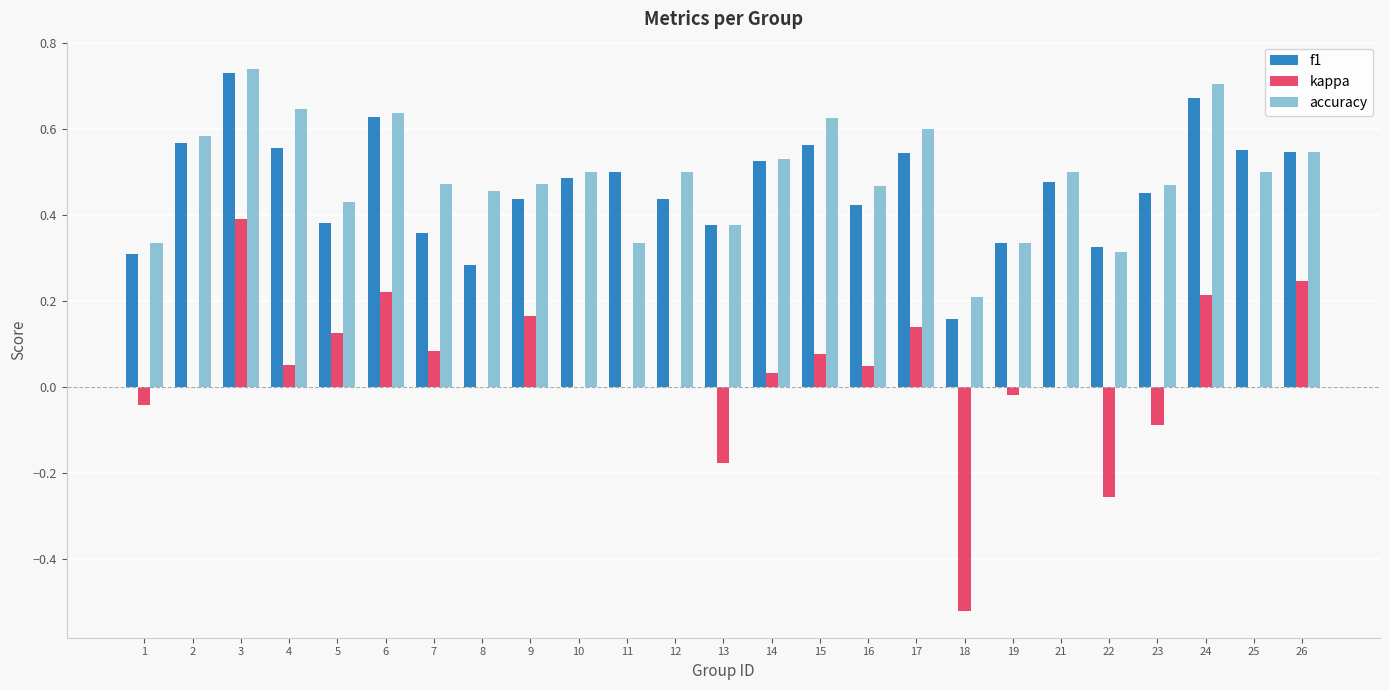

Which series changed the most between 9 and 19?

kappa